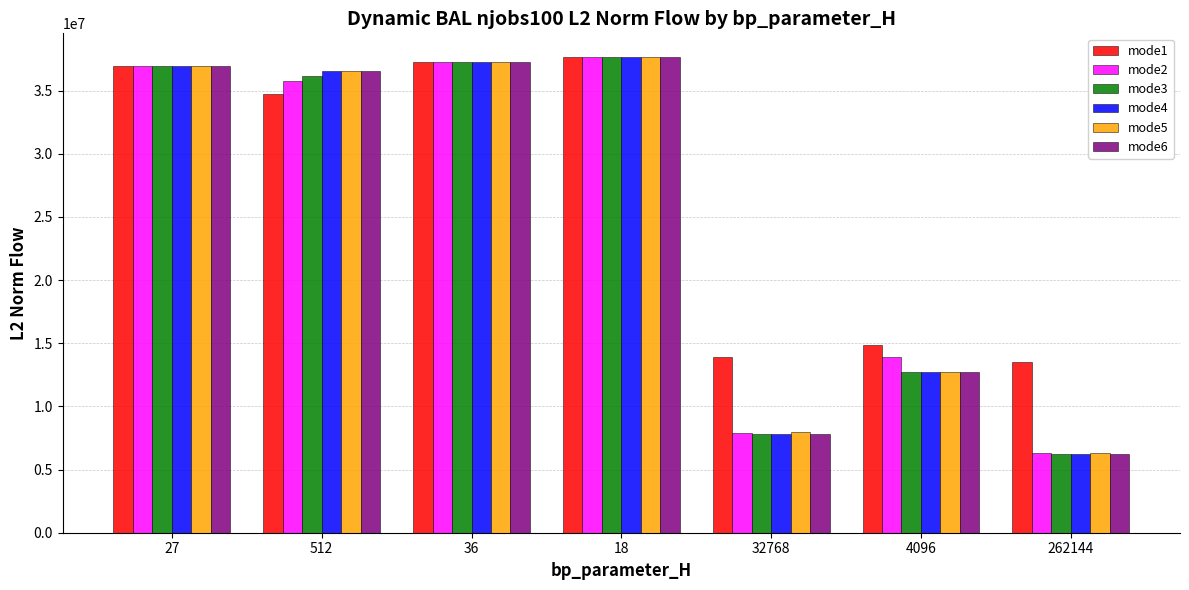

Is it true that mode2 equals 18242019.6 at 4096?

False